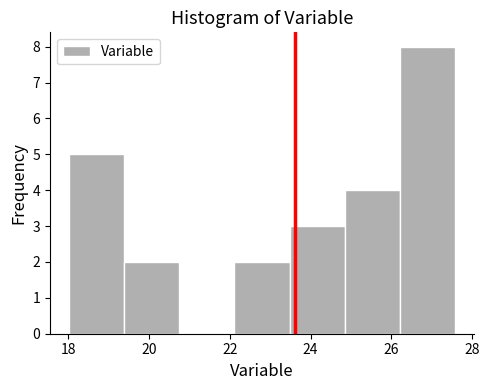

Reading left to right, transcribe this chart: for each bar, give the range it covers on the x-axis and its height. Neither the bar edges nor the heights are printed on the chart, so give them approximately, as read against the axes.

18.0 to 19.4: 5
19.4 to 20.8: 2
20.8 to 22.2: 0
22.2 to 23.4: 2
23.4 to 24.8: 3
24.8 to 26.2: 4
26.2 to 27.6: 8